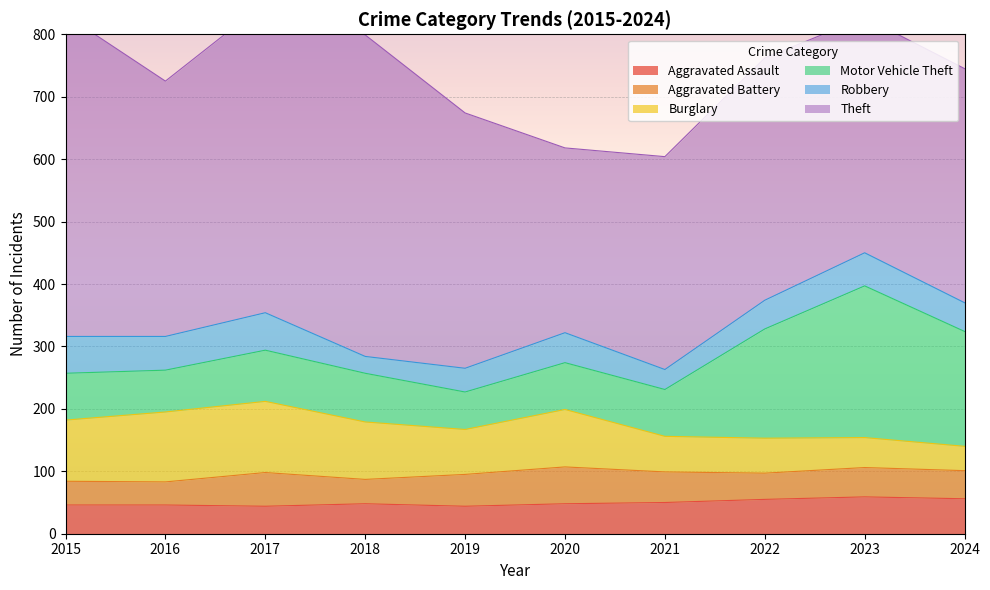

What is the value of the Aggravated Battery point at the 4th from the left?

39